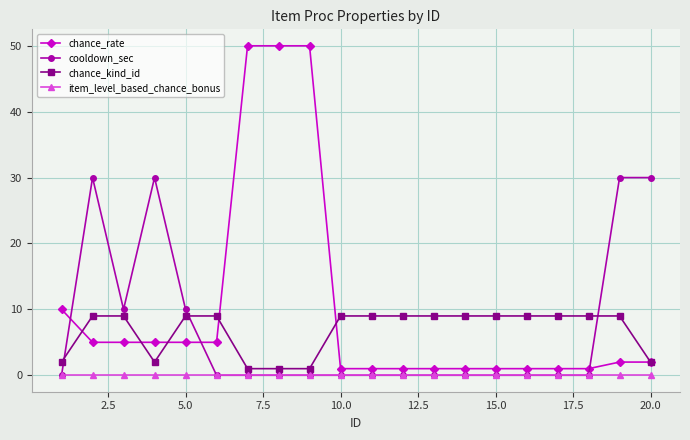

What is the maximum value for cooldown_sec?

30